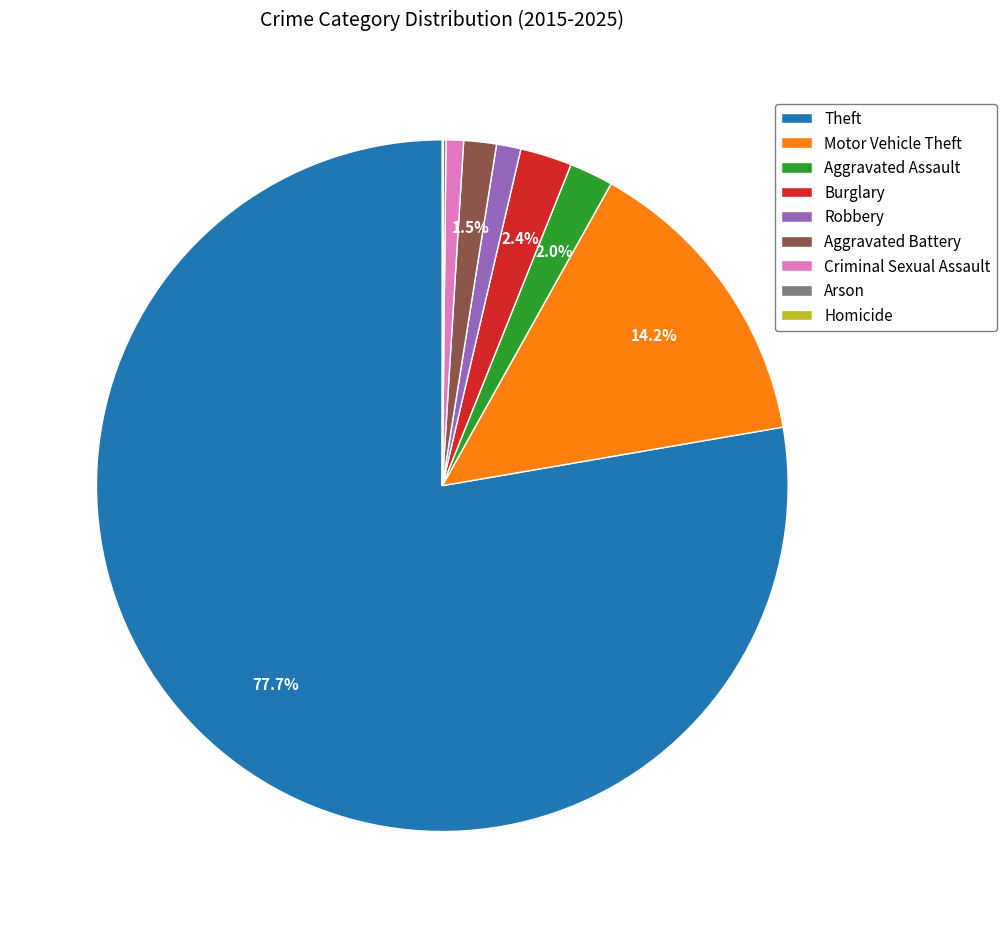

Which slice represents more than half of the pie?

Theft